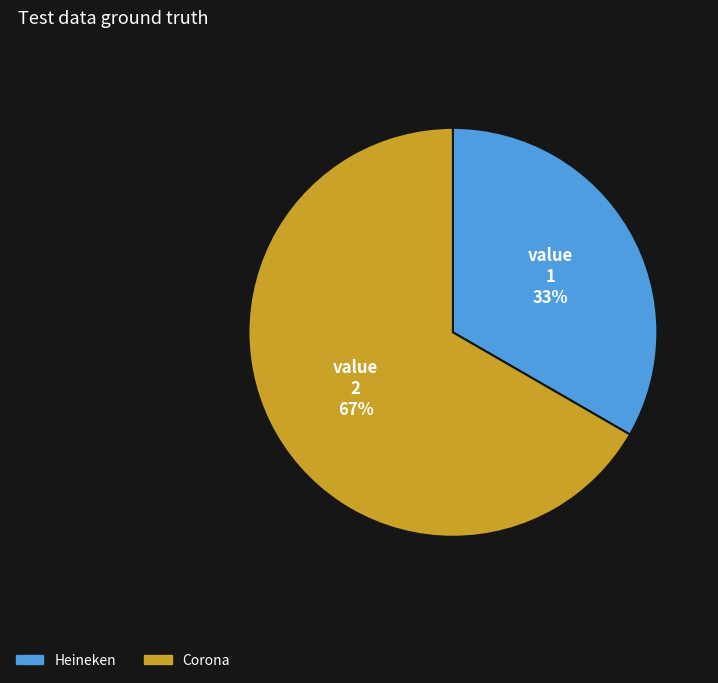

To the nearest percent, what portion does Corona represent?

67%